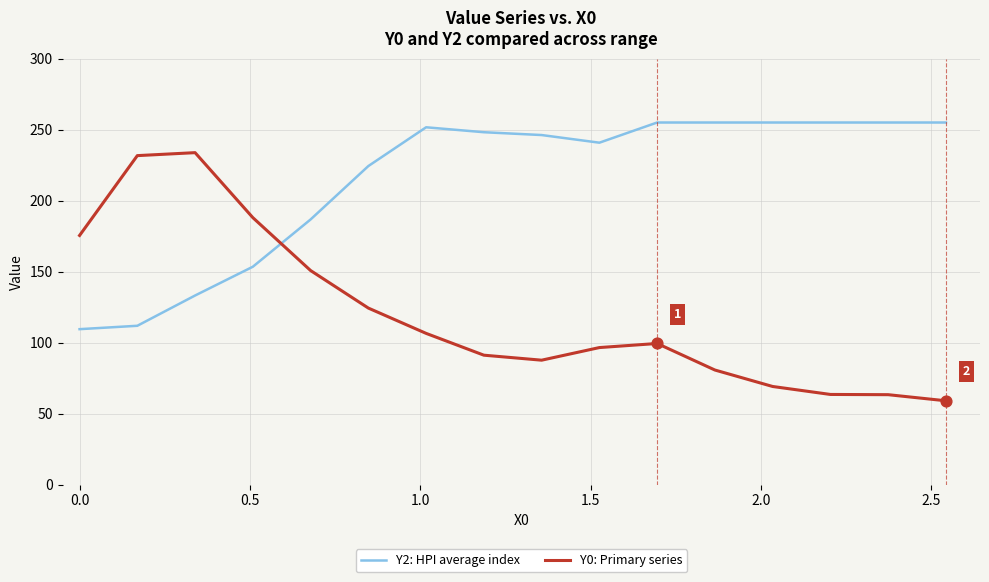

Which series has the largest total across all categories?

Y2: HPI average index